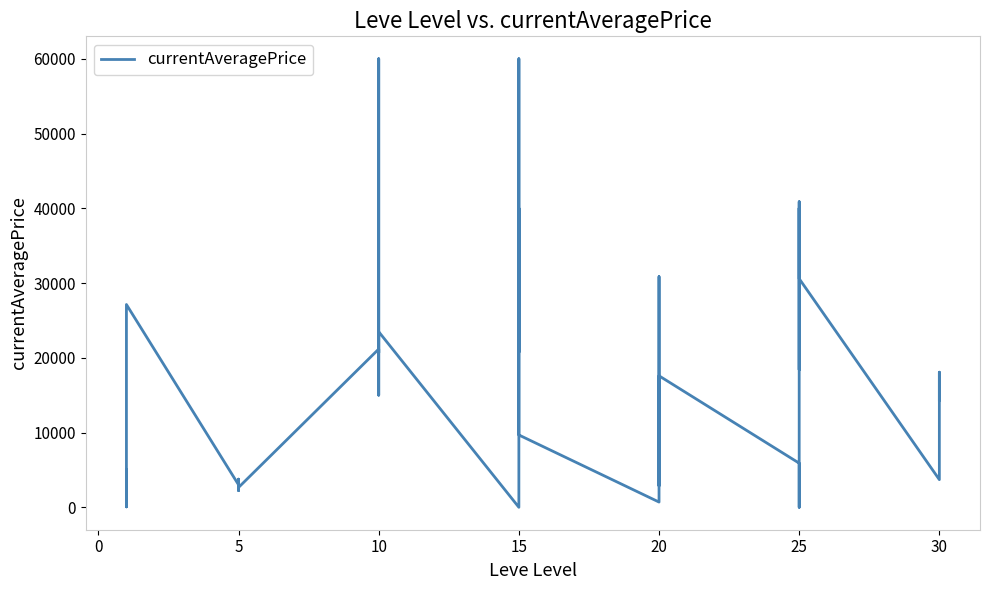

How many data points does each series have?

40